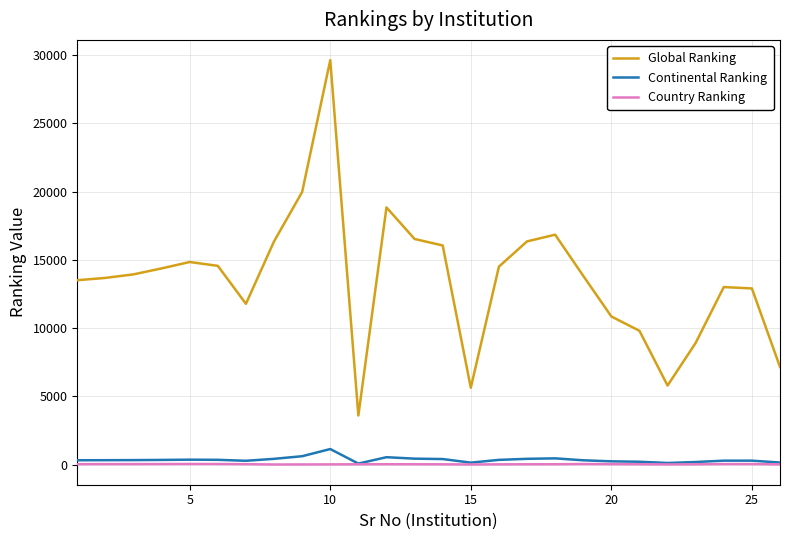

True or false: Country Ranking and Global Ranking cross at least once.

False